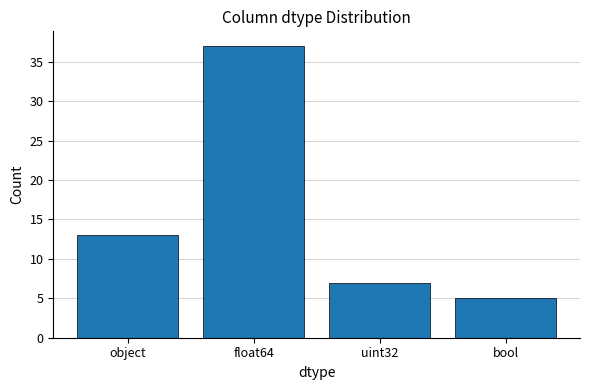

What is the difference between the second highest and minimum values?

8